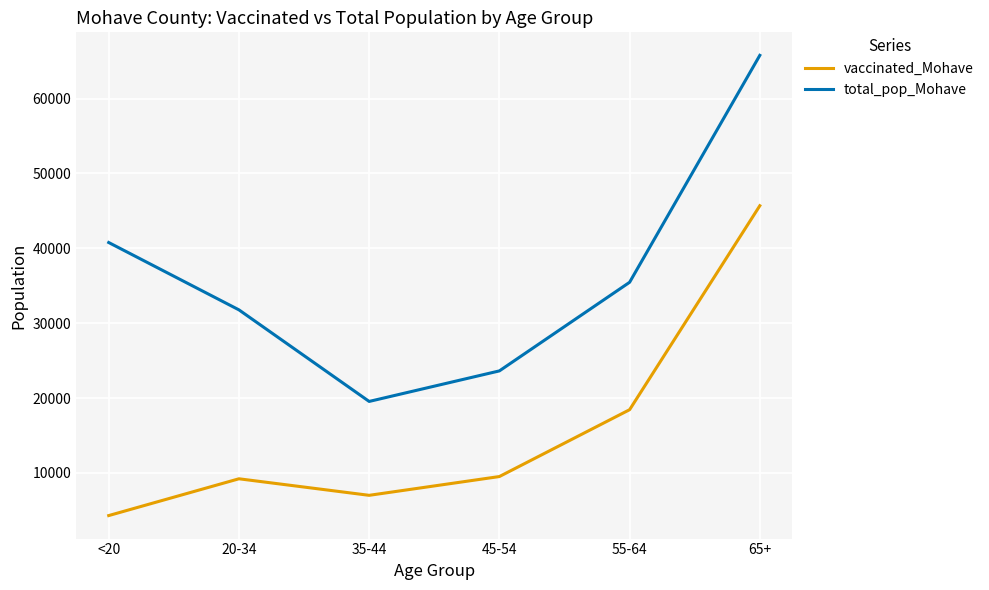

At how many categories does at least one series exceed 50457?

1